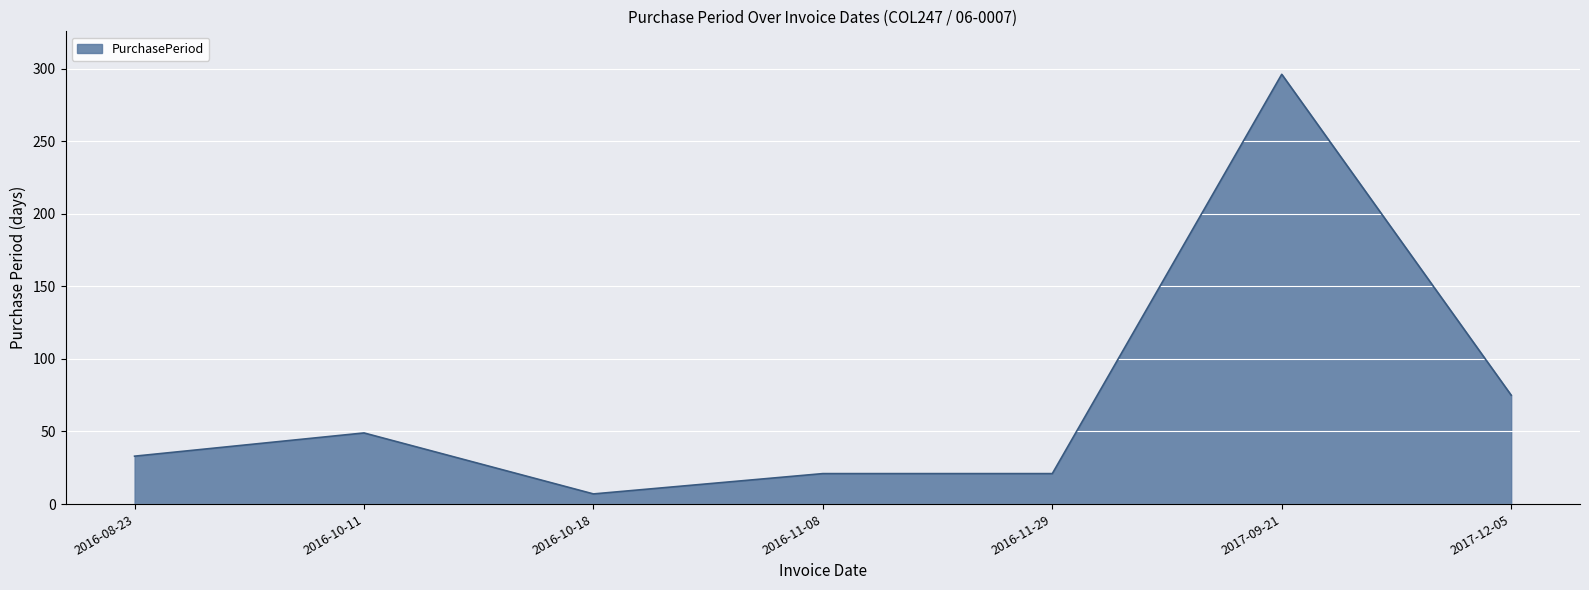

Where is the first local minimum?

2016-10-18